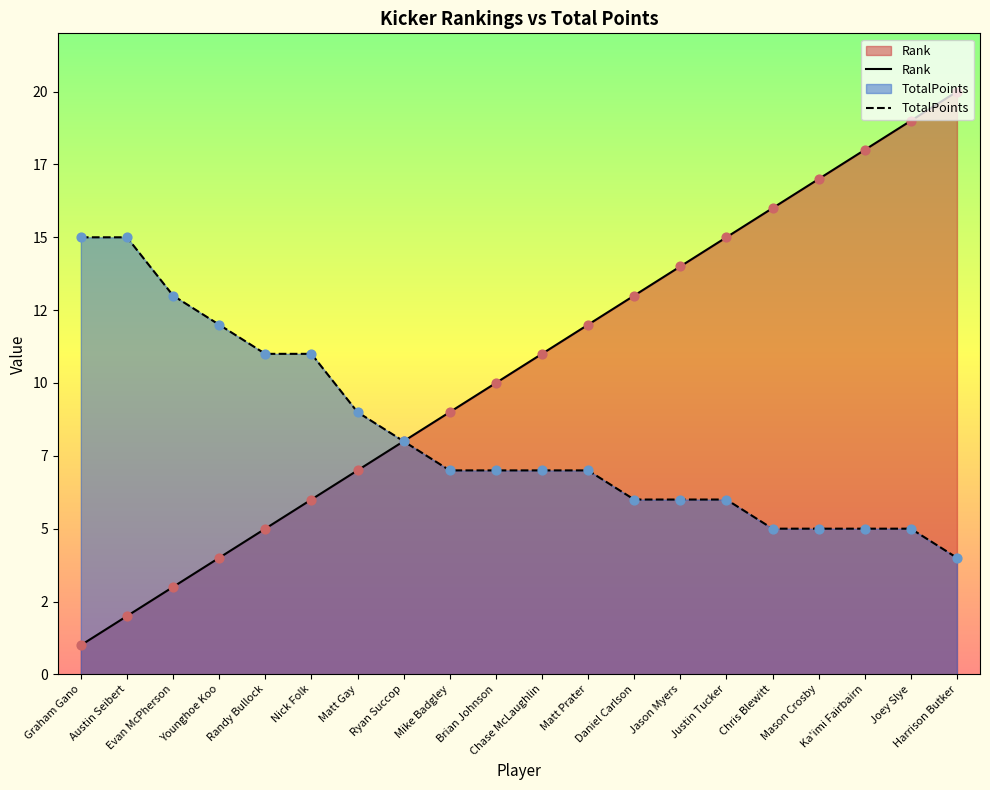

What is the total value across all series at Matt Prater?

19